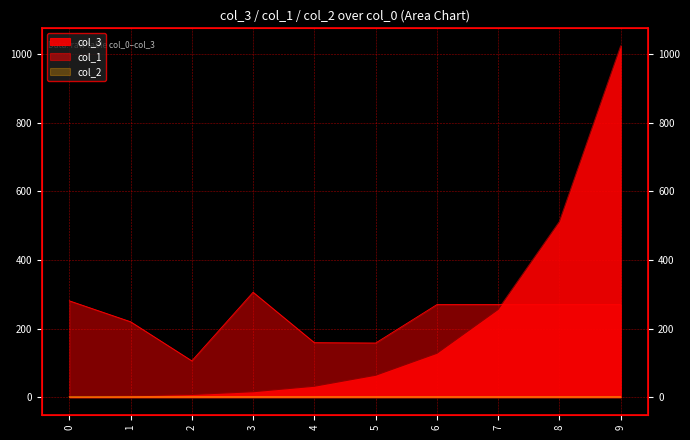

Is it true that col_2 equals 1.0 at 0?

True